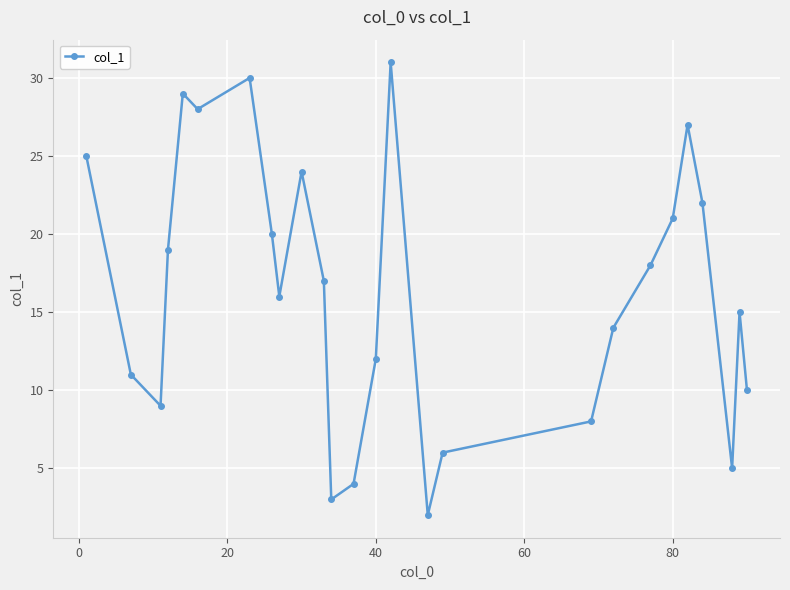

What is the sum of all values?

426